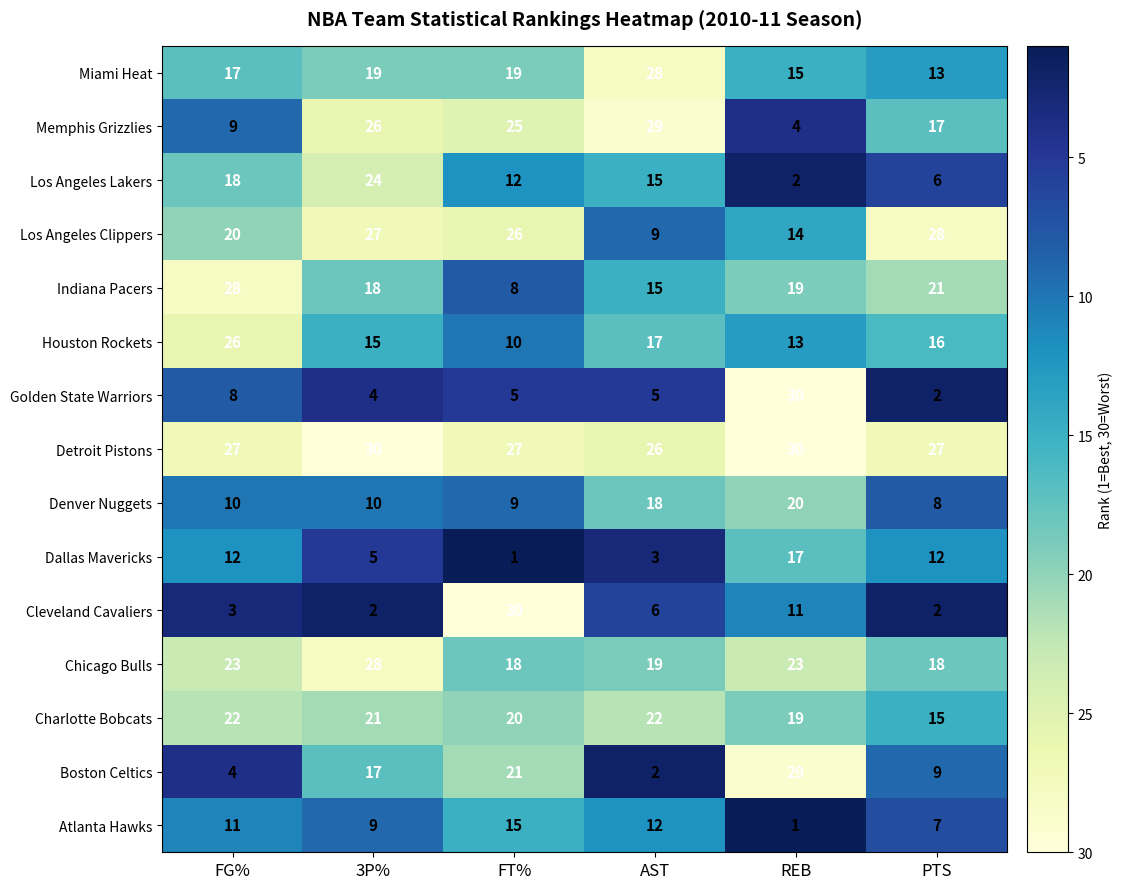

True or false: Golden State Warriors has a value of 1 at PTS.

False